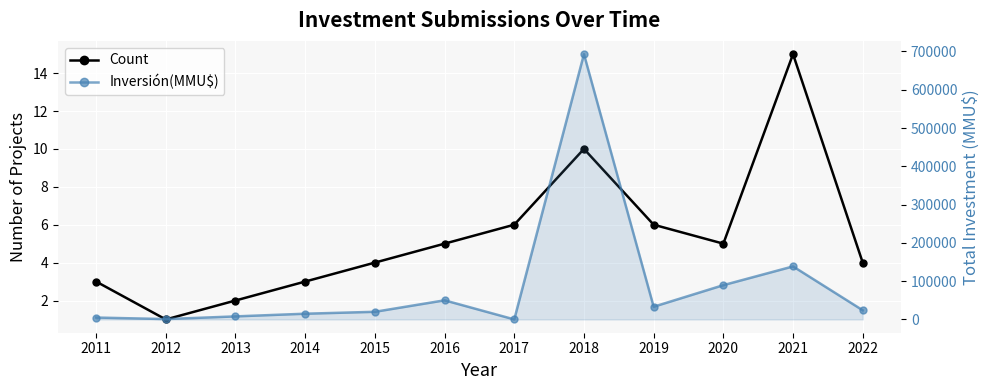

Does the chart display data point markers on the line(s)?

Yes